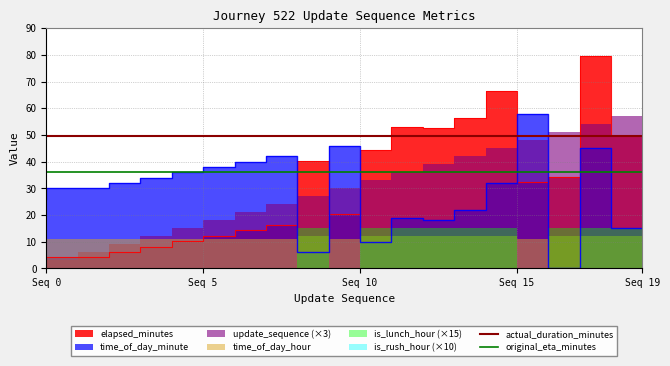

True or false: is_rush_hour and time_of_day_minute intersect in this chart.

False